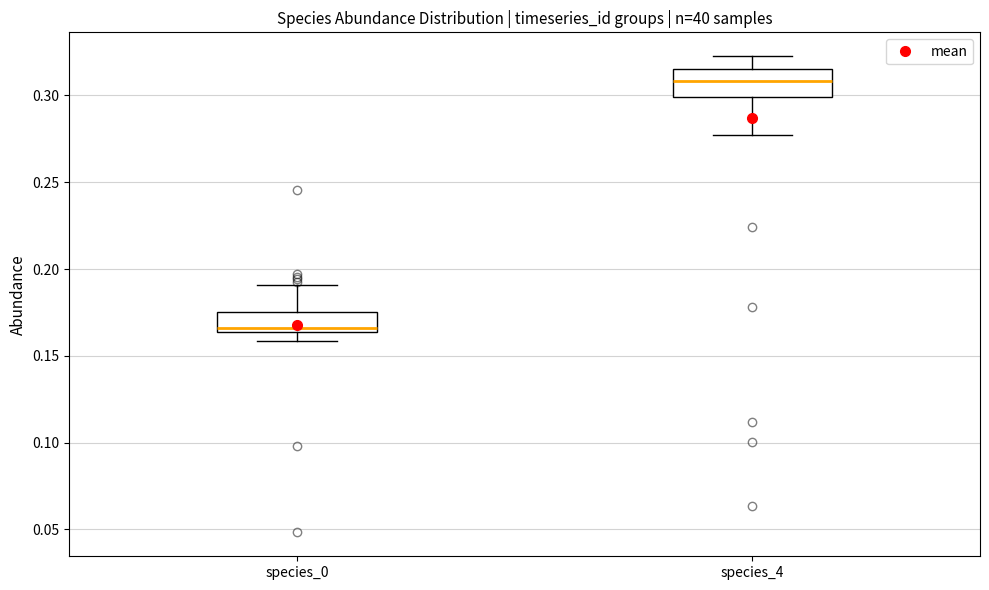

Which box's median line is the lowest?

species_0